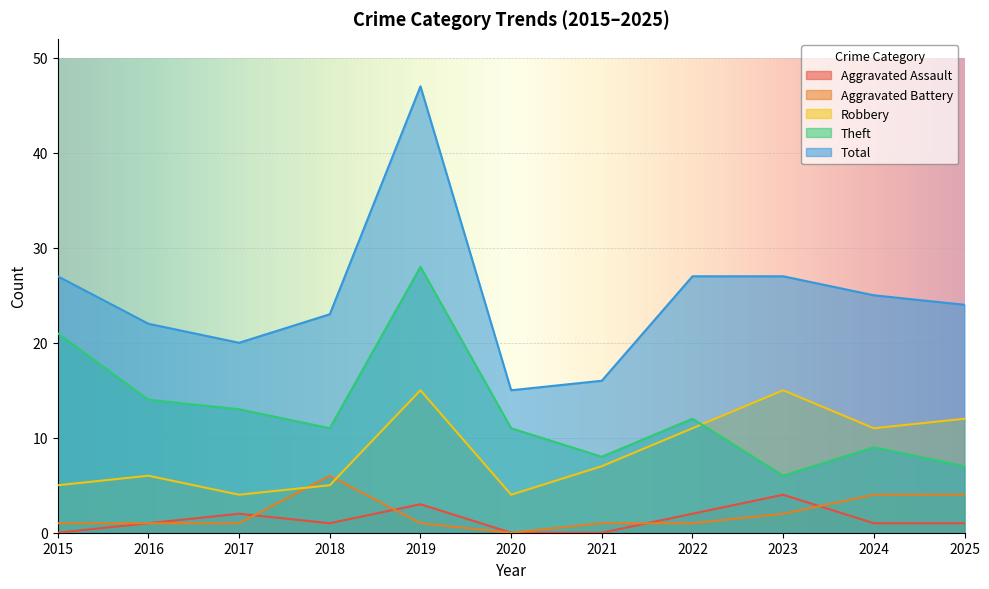

How many data points does each series have?

11